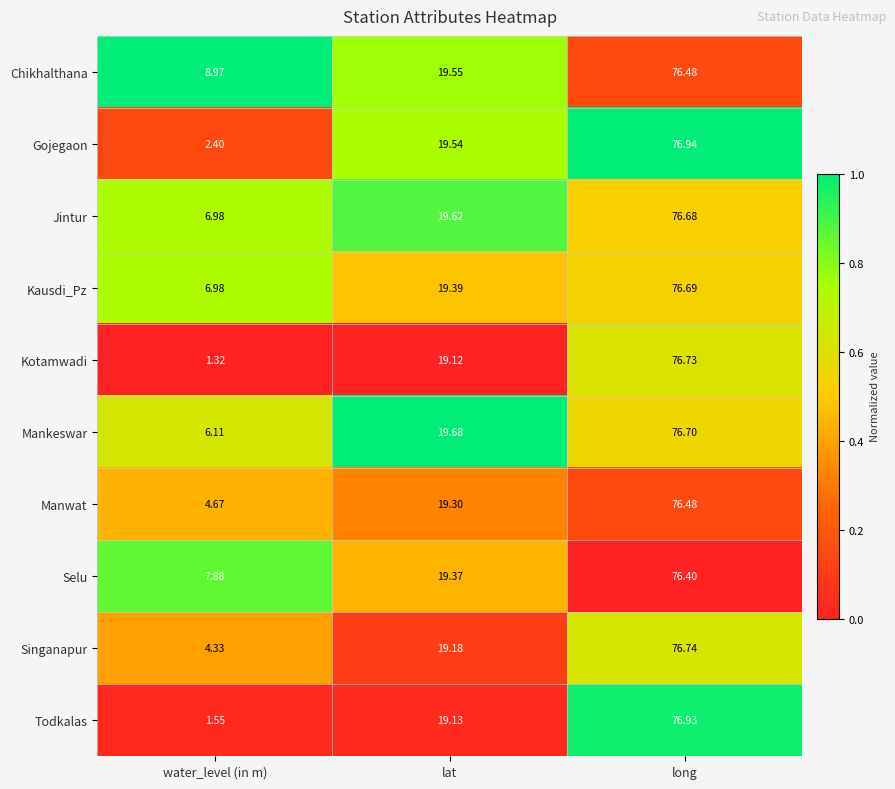

Which series changed the most between water_level (in m) and long?

Kotamwadi